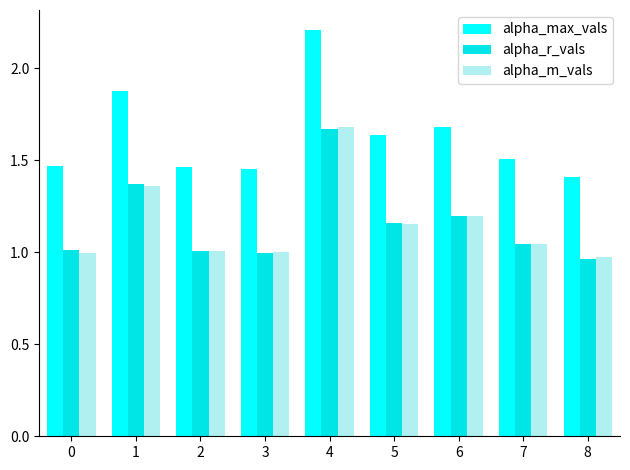

What is the difference between the second highest and minimum values in the alpha_m_vals series?

0.4